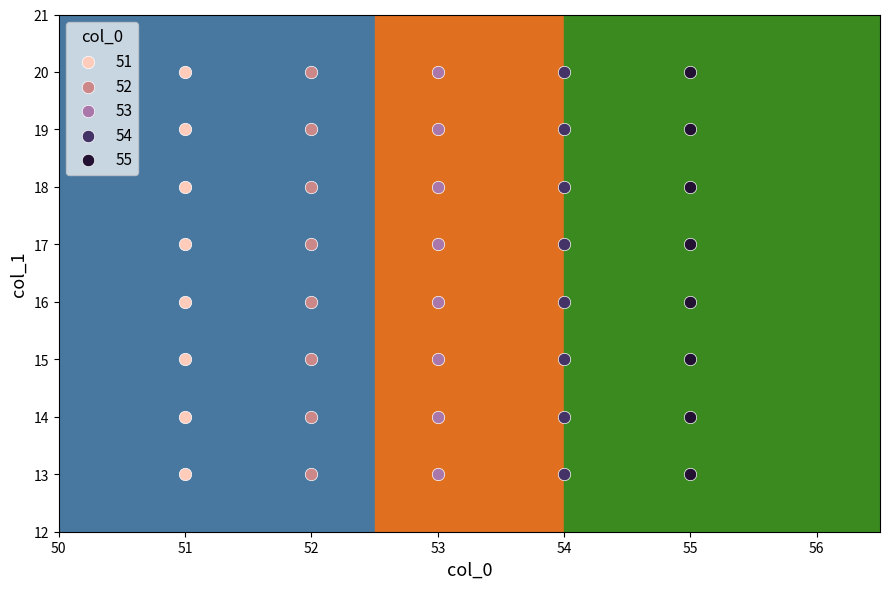

What are all the series names shown in the legend?

51, 52, 53, 54, 55